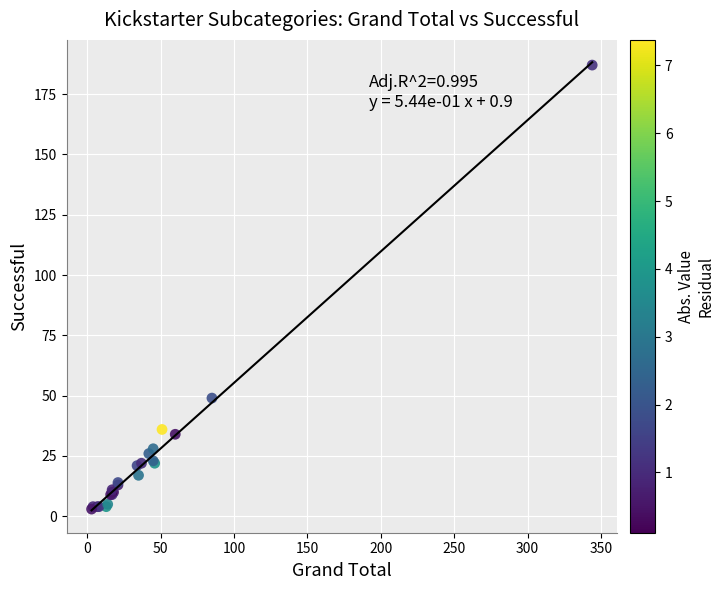

What Y value in the scatter plot is closest to 95?

49